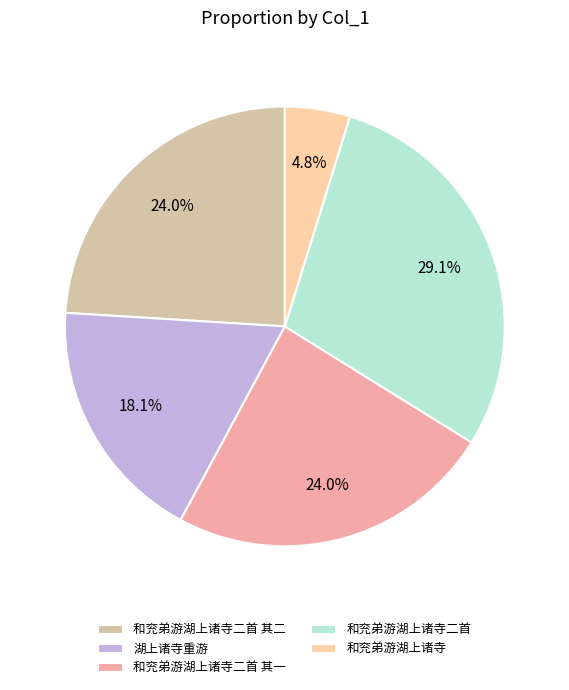

Which has a higher value, 和兖弟游湖上诸寺二首 其二 or 和兖弟游湖上诸寺?

和兖弟游湖上诸寺二首 其二